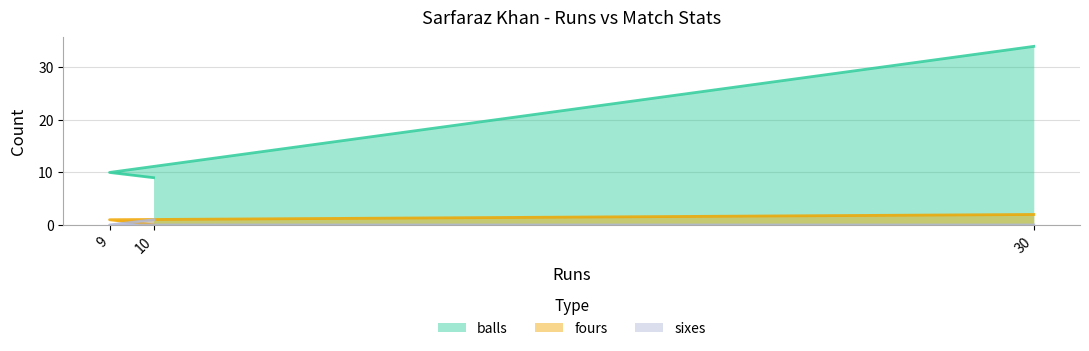

Which label corresponds to the smallest value in the chart?

10